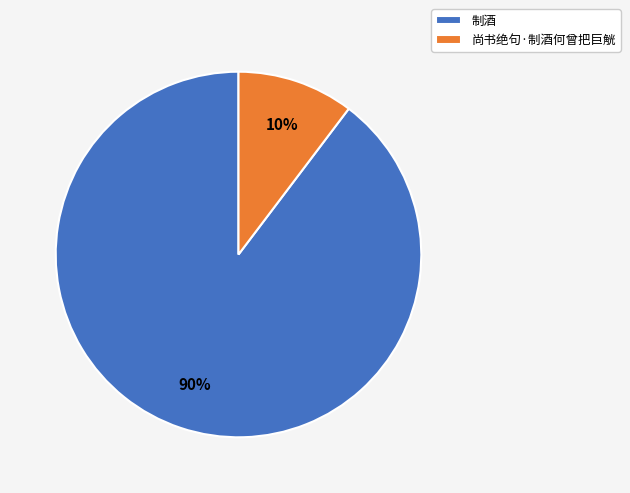

Which has a higher value, 制酒 or 尚书绝句·制酒何曾把巨觥?

制酒